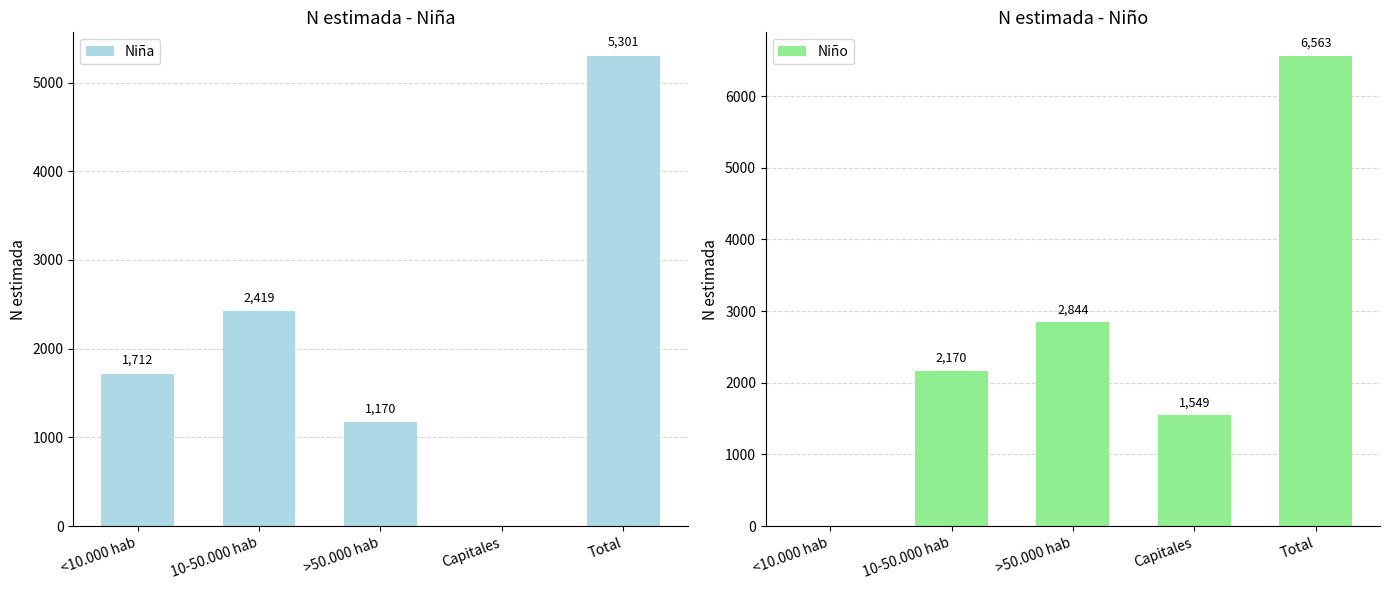

Does the chart contain any negative values?

No